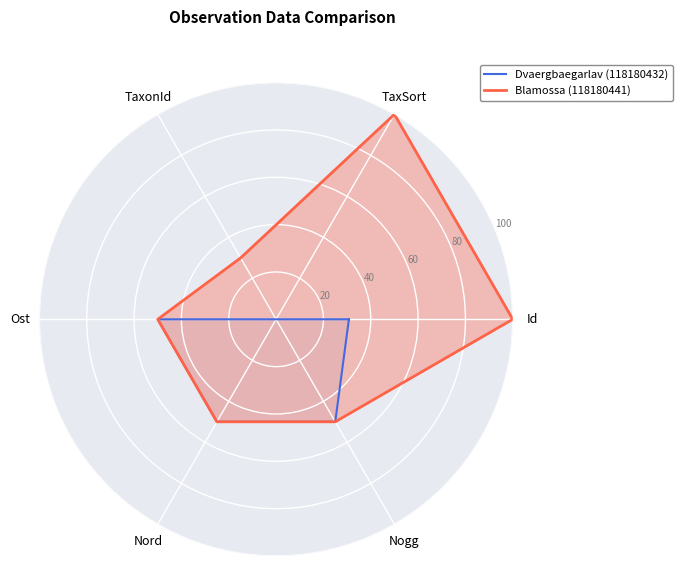

At which label is Dvaergbaegarlav (118180432) closest to 0?

TaxSort